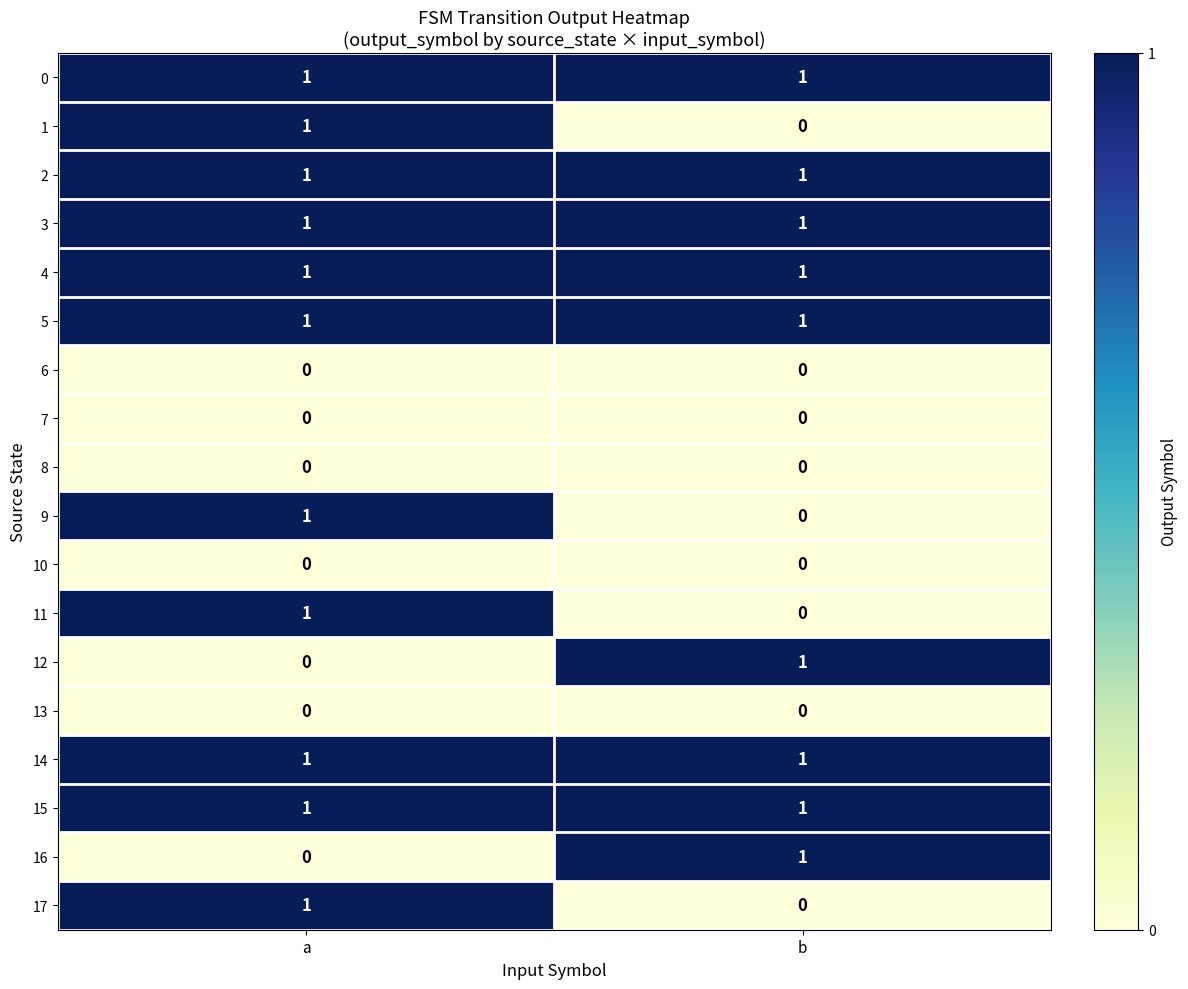

The value of 14 at b is 1. True or false?

True